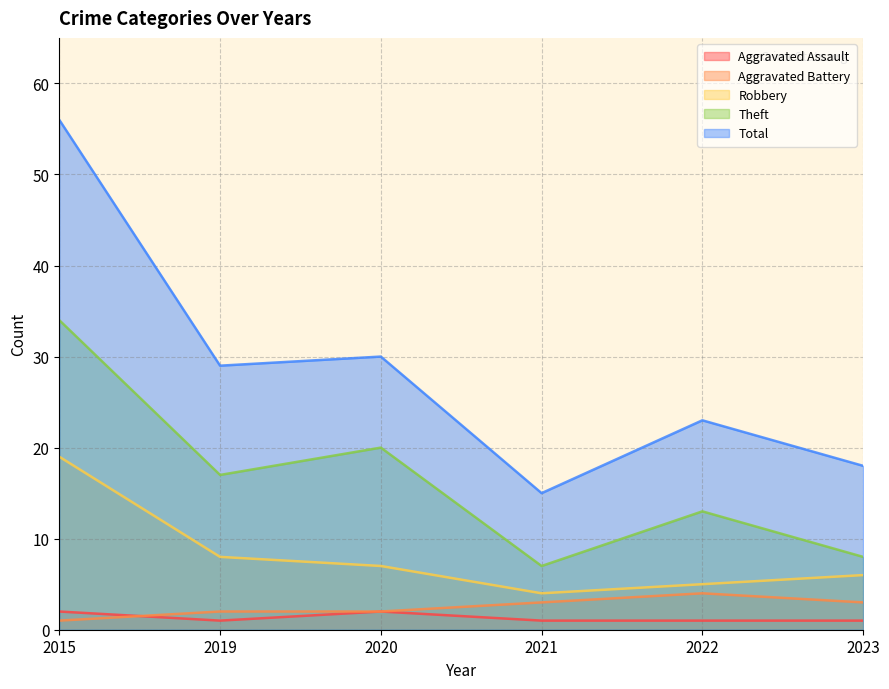

Between 2021 and 2015, which is larger?

2015